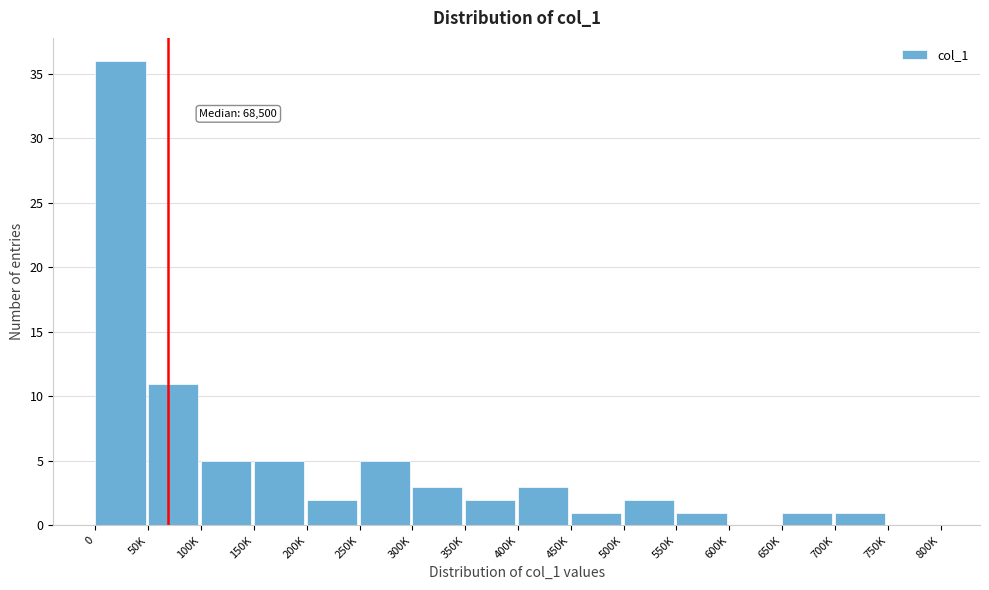

Reading left to right, what are all the values shown in this chart?

0=36	50K=11	100K=5	150K=5	200K=2	250K=5	300K=3	350K=2	400K=3	450K=1	500K=2	550K=1	600K=0	650K=1	700K=1	750K=0